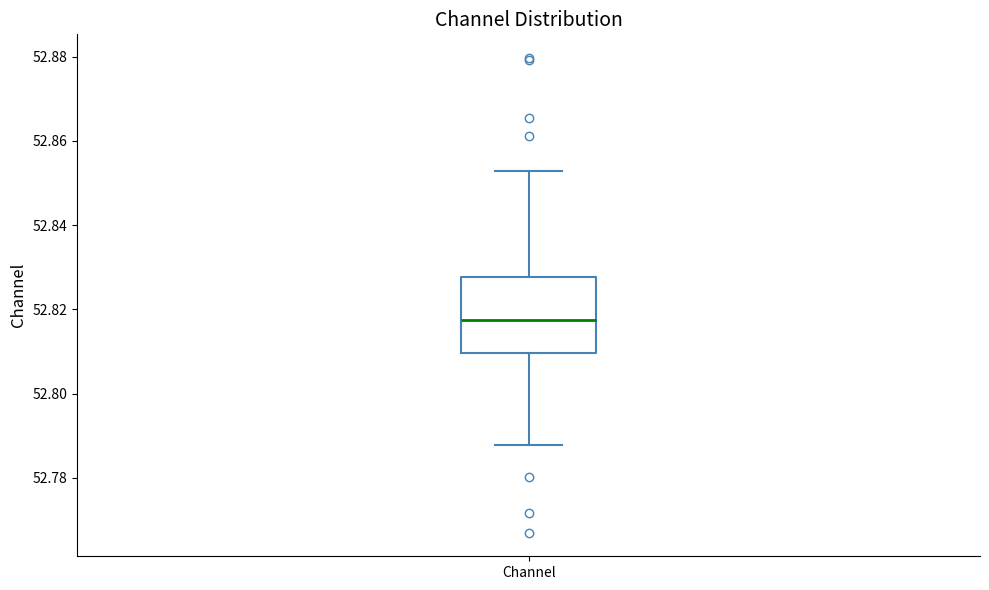

Read this box plot against the y-axis: the position of the median line, the range covered by the box, and the ends of both whiskers. The values are not printed on the chart, so give them approximately, as read against the axis.

median 52.818, box 52.810 to 52.828, whiskers 52.788 to 52.852